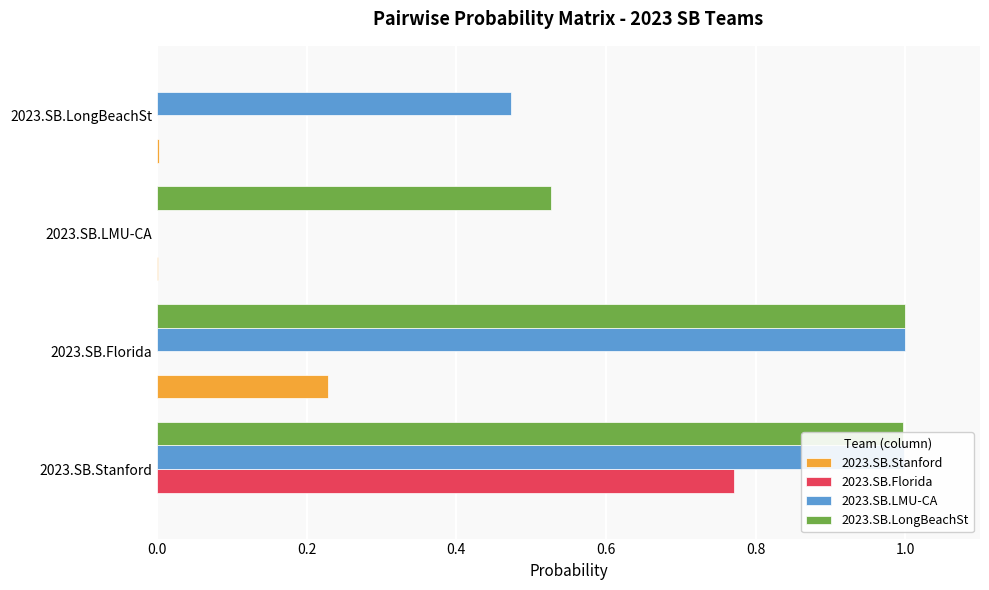

What is the total value across all series at 2023.SB.Stanford?

2.8